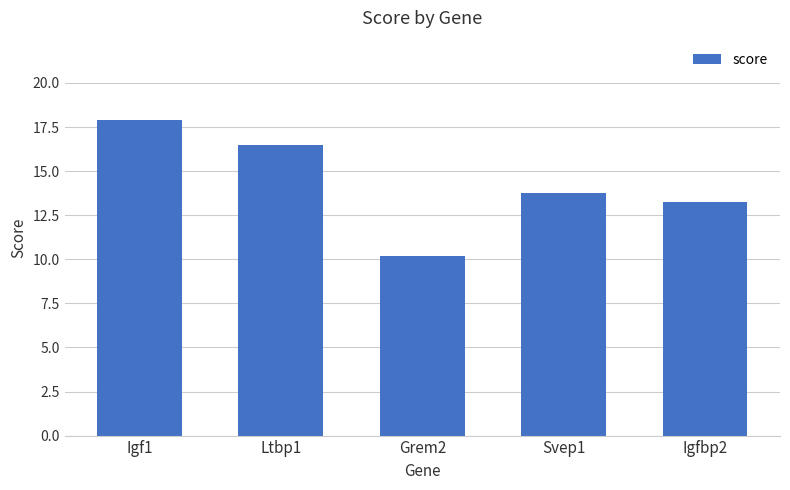

What is the change in value from Ltbp1 to Grem2?

-6.3